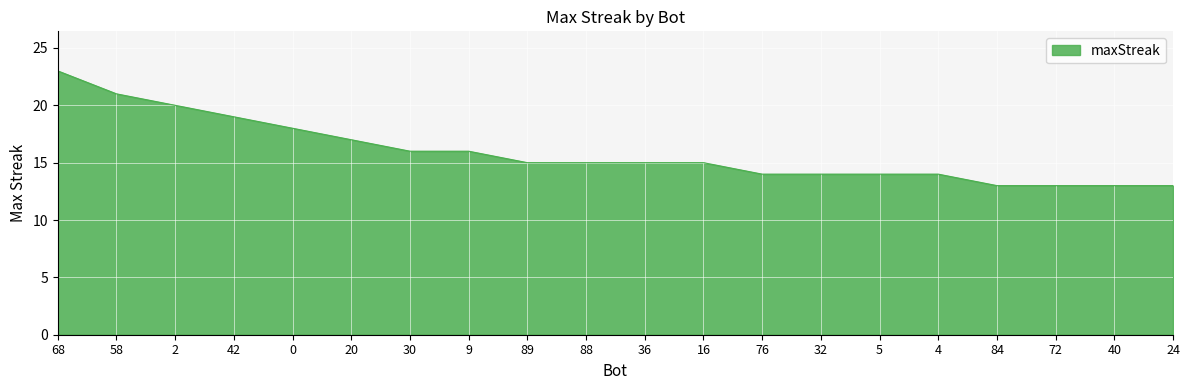

At which category does the chart reach its peak across all series?

68